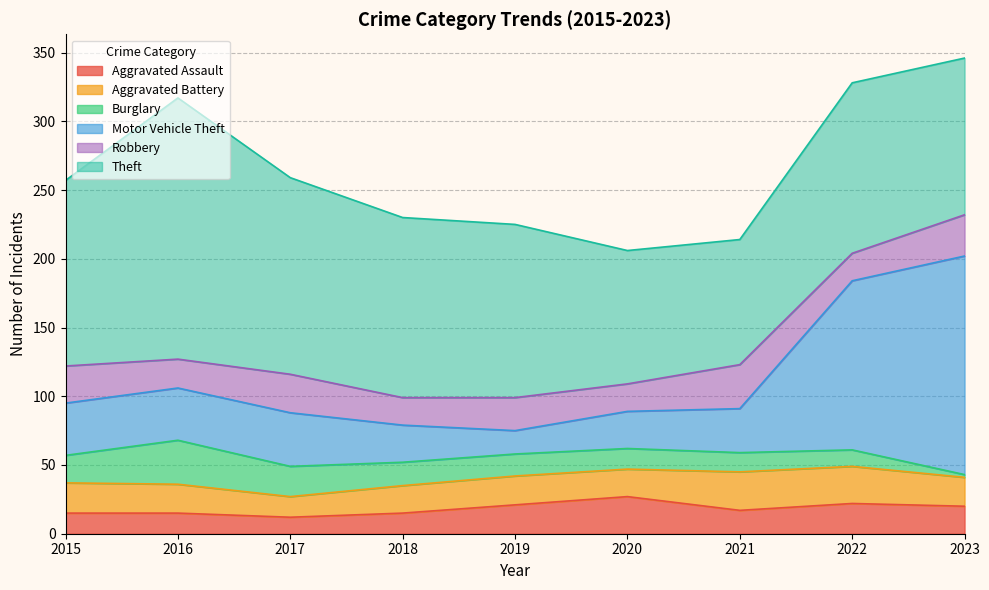

True or false: Robbery has a value of 24 at 2019.

True